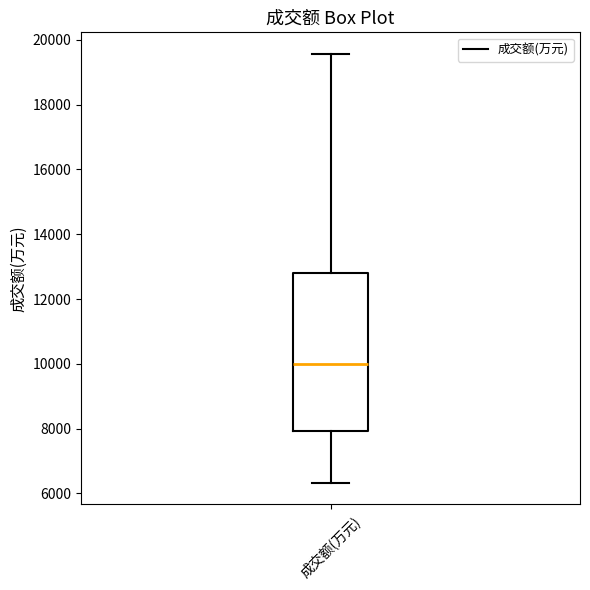

Read this box plot against the y-axis: the position of the median line, the range covered by the box, and the ends of both whiskers. The values are not printed on the chart, so give them approximately, as read against the axis.

median 10000, box 8000 to 12800, whiskers 6400 to 19600